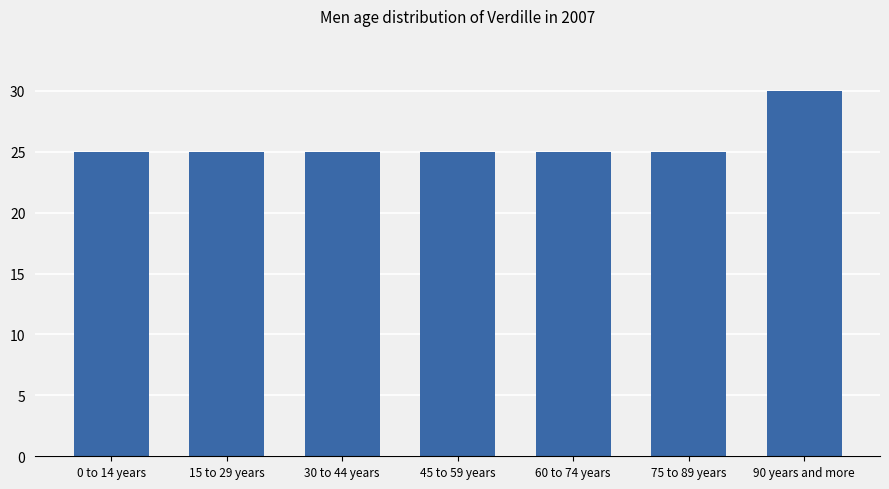

What is the minimum value shown in the chart?

25